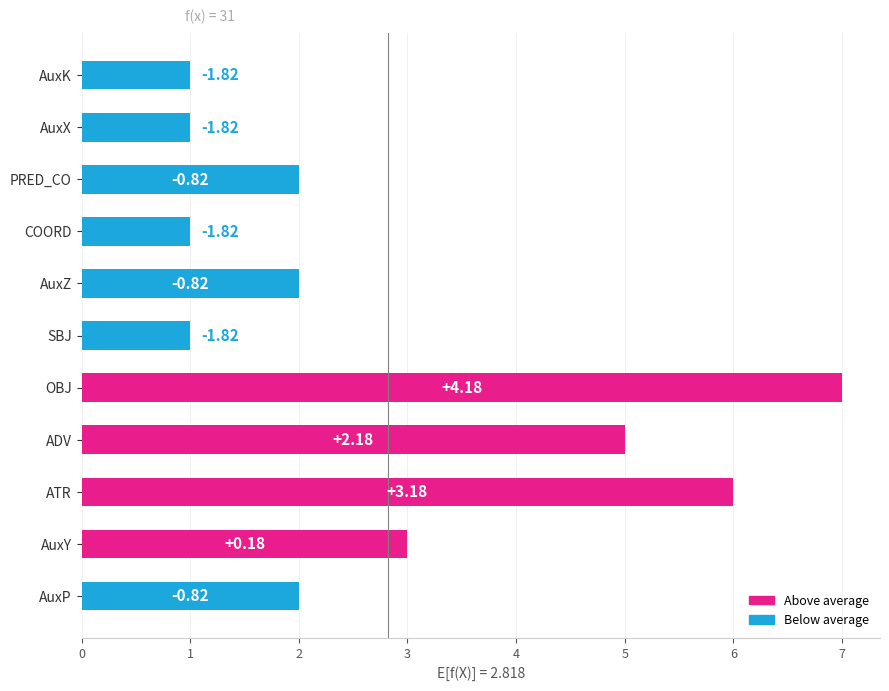

Does the chart contain any negative values?

No